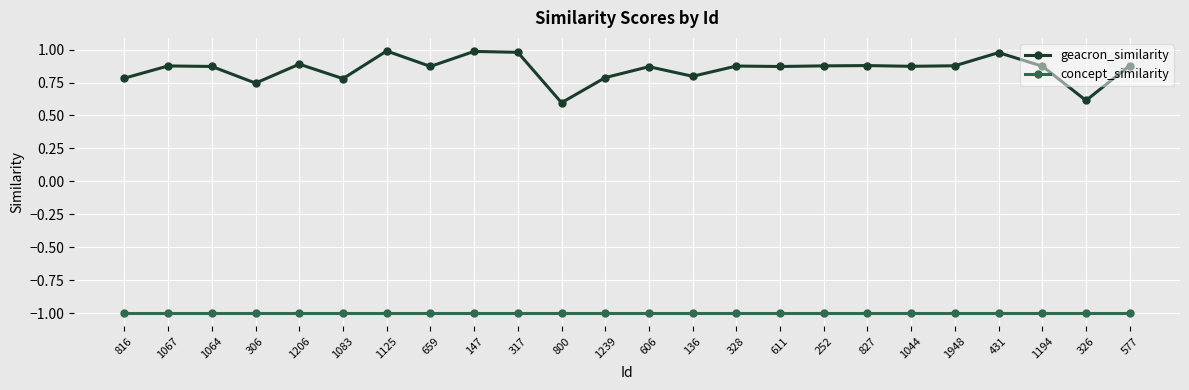

What is the label of the 2nd point from the right?

326